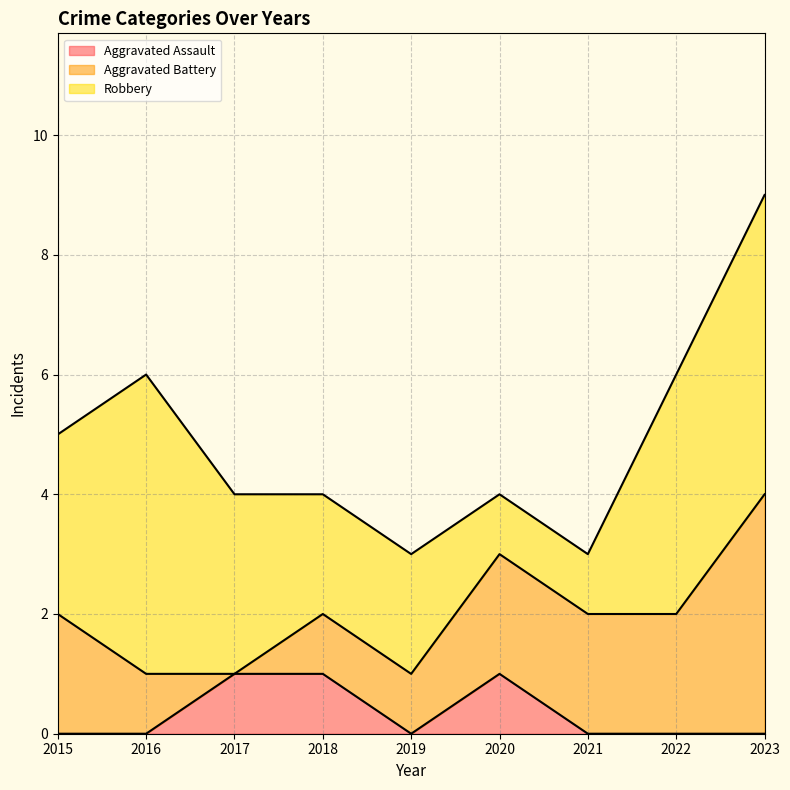

List the series in order of their overall mean, lowest first.

Aggravated Assault, Aggravated Battery, Robbery